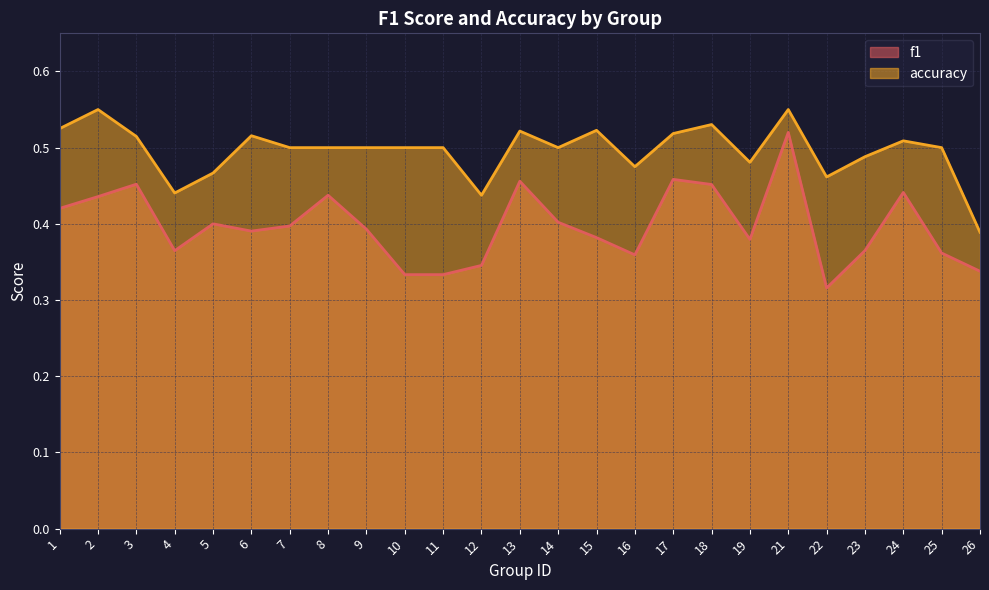

How many accuracy values are between 0 and 1?

25